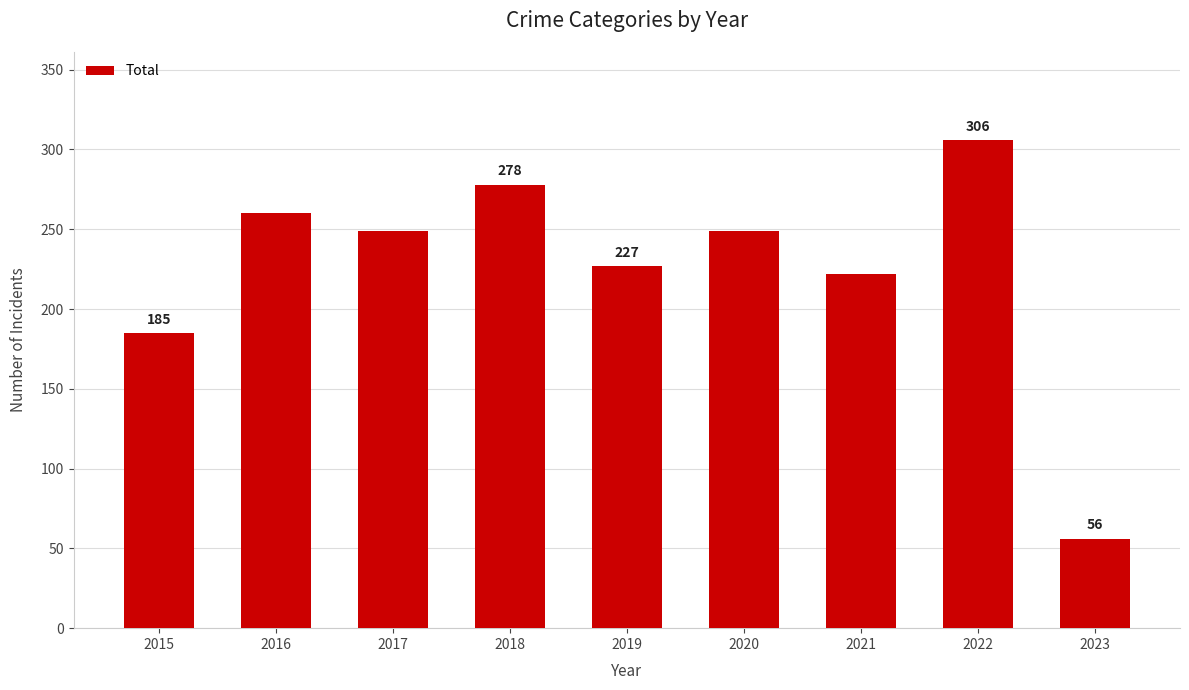

The chart shows a value of 249 at 2020. True or false?

True